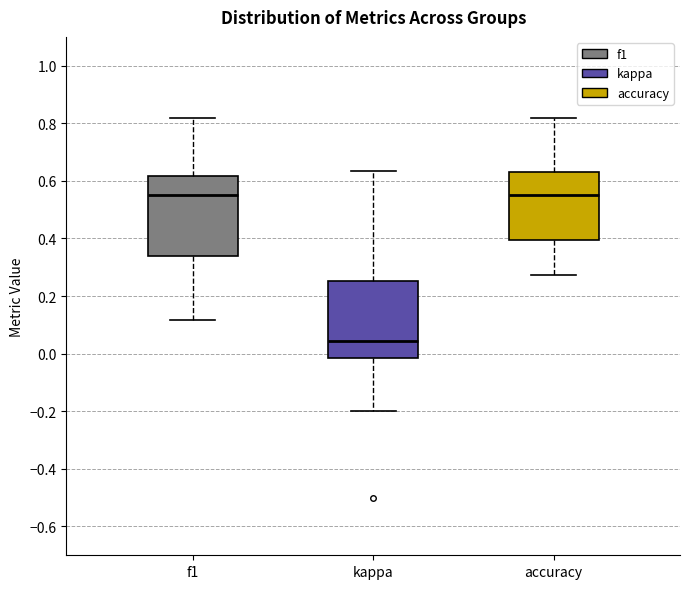

Where is the upper edge of the box for kappa on the y-axis? The values are not printed on the chart, so give them approximately, as read against the axis.

0.26